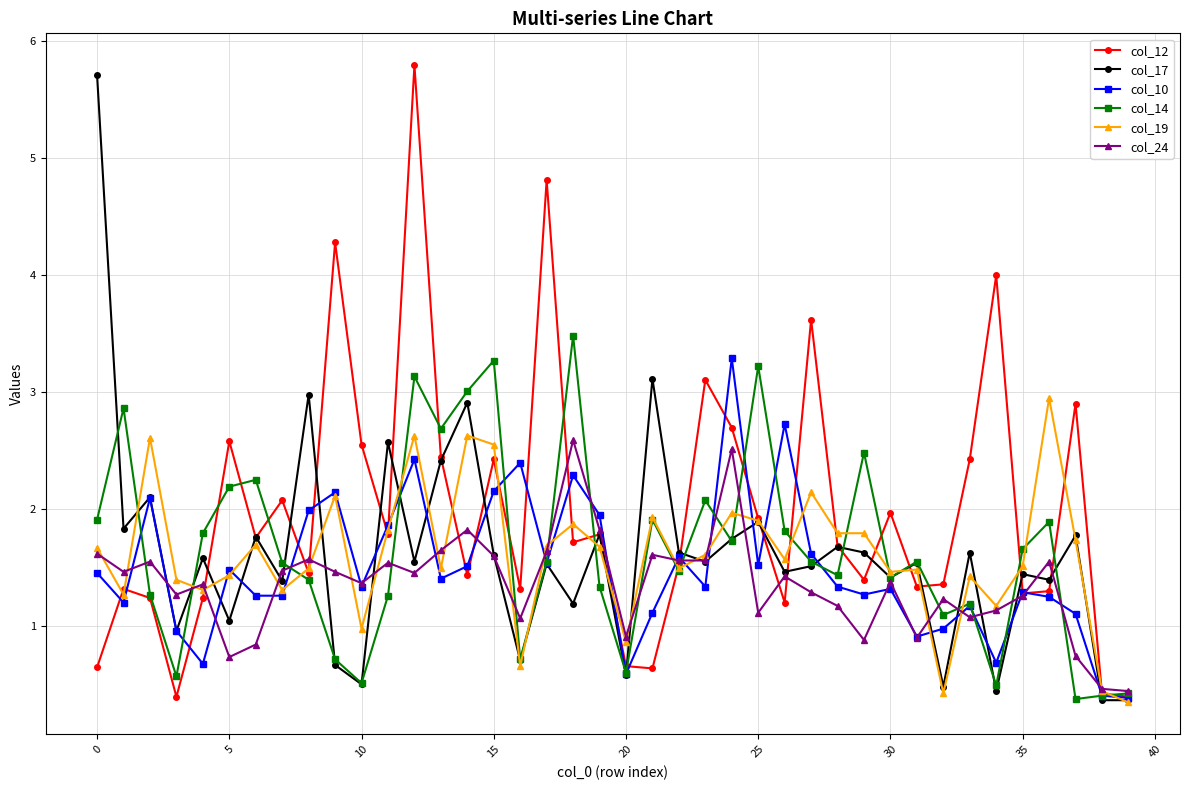

Which series has the largest range (max minus min)?

col_12